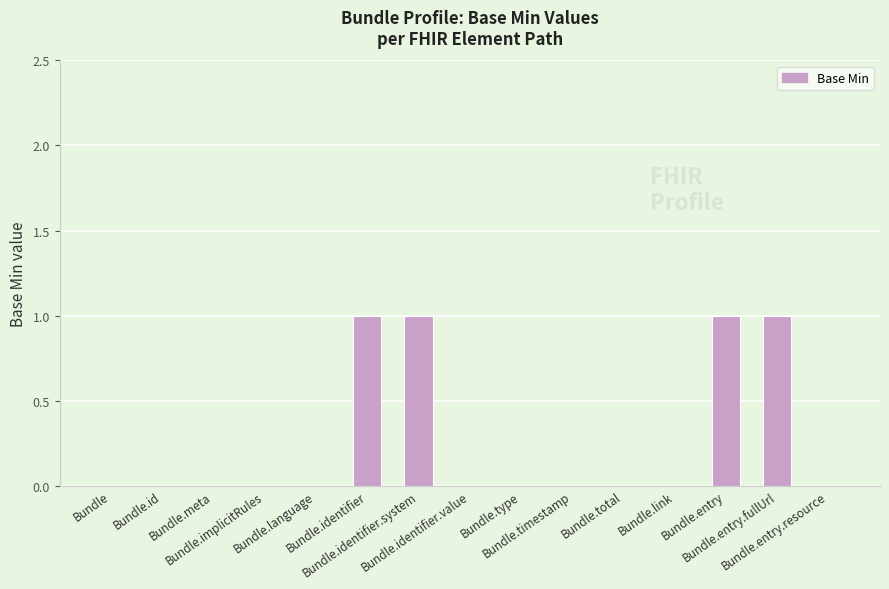

What is the maximum value shown in the chart?

1